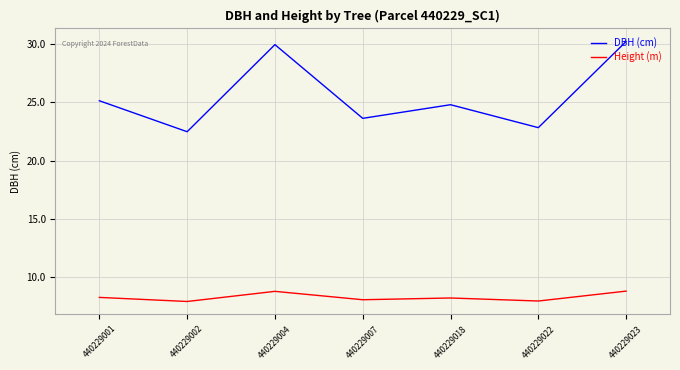

How many categories are shown in the chart?

7